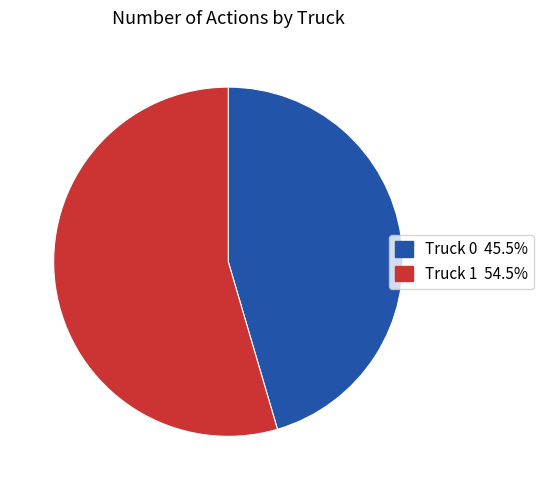

Is it true that Truck 0 is 45% of the pie?

True